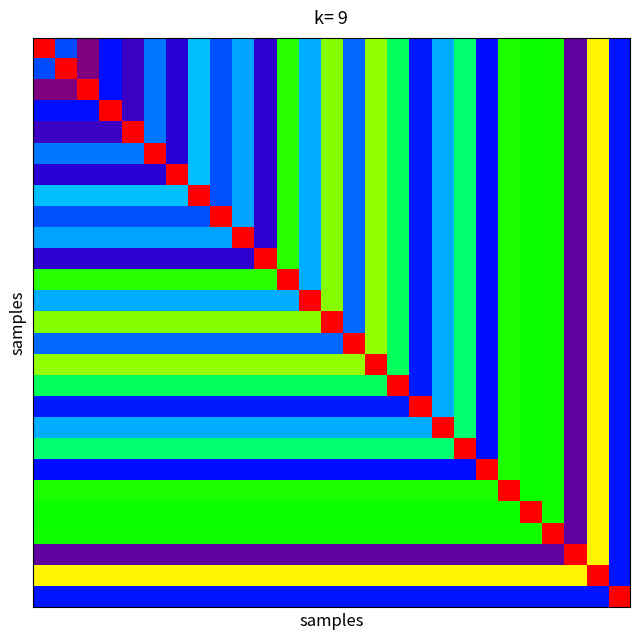

At how many categories does at least one series exceed 16?

27